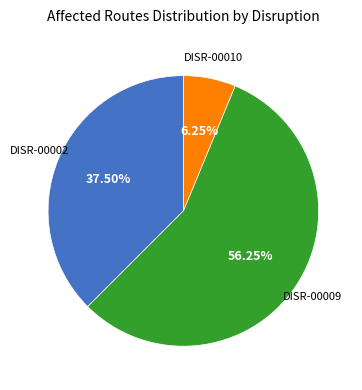

Which category has the biggest portion of the pie?

DISR-00009